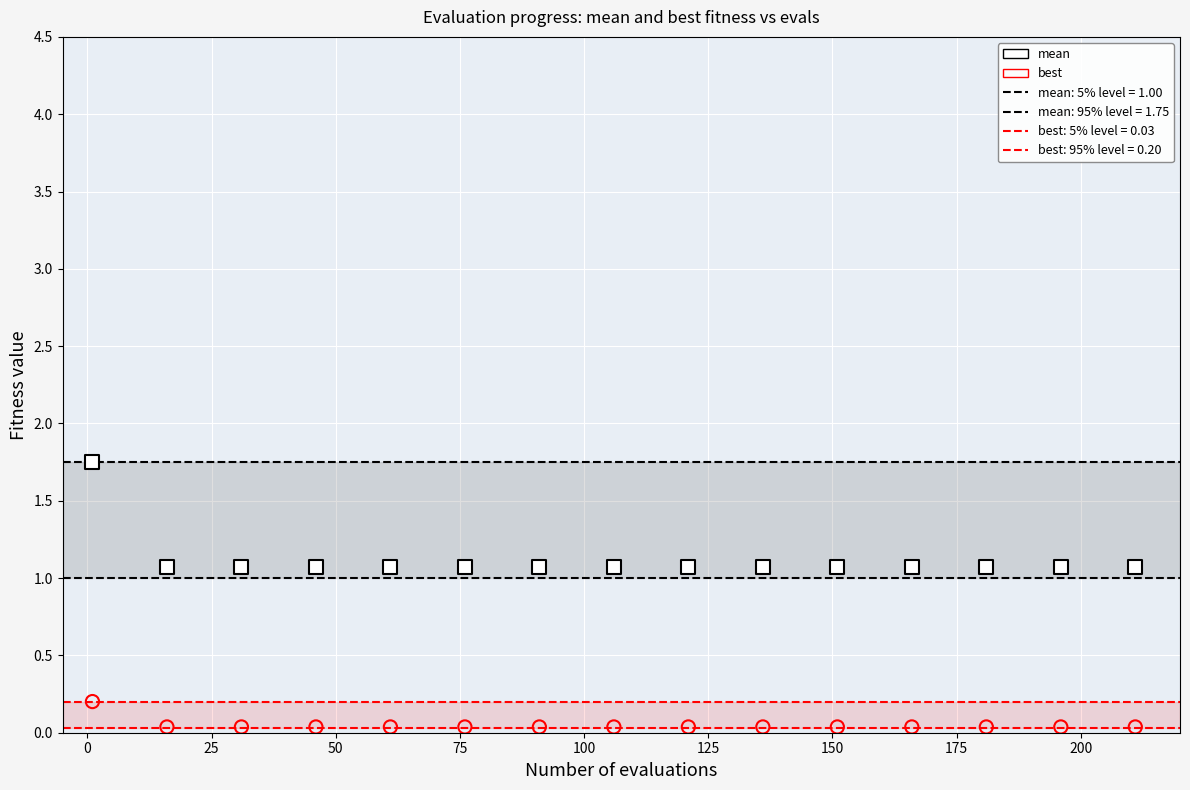

Which series contains the highest Y value?

mean